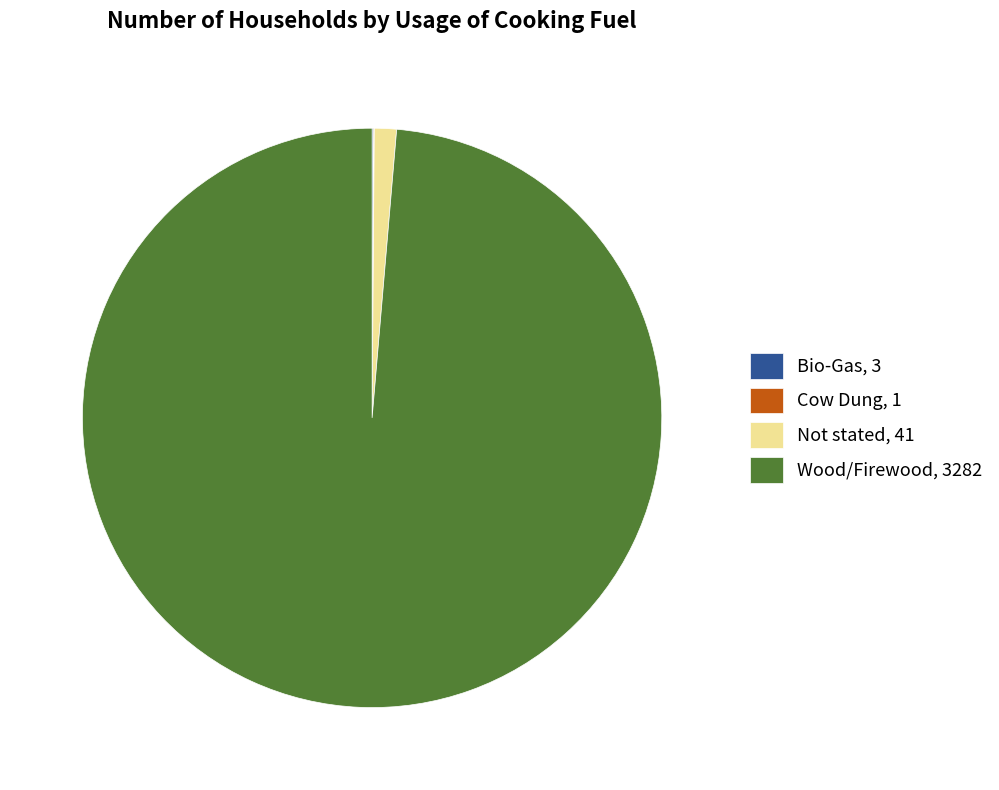

Does any single category account for the majority?

Yes